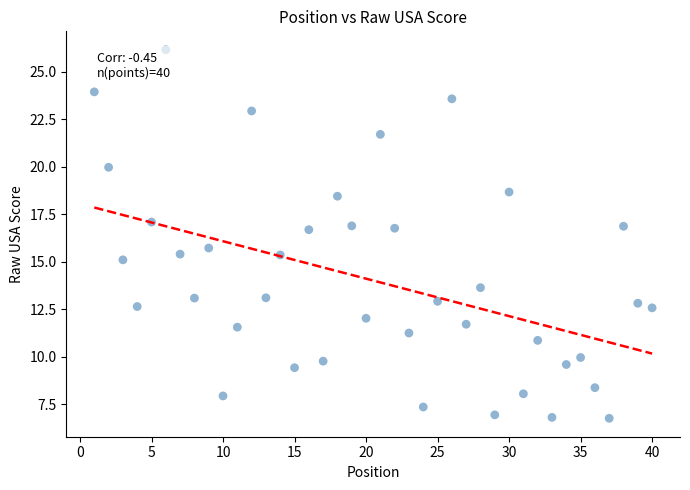

What Y value in the scatter plot is closest to 16?

15.7